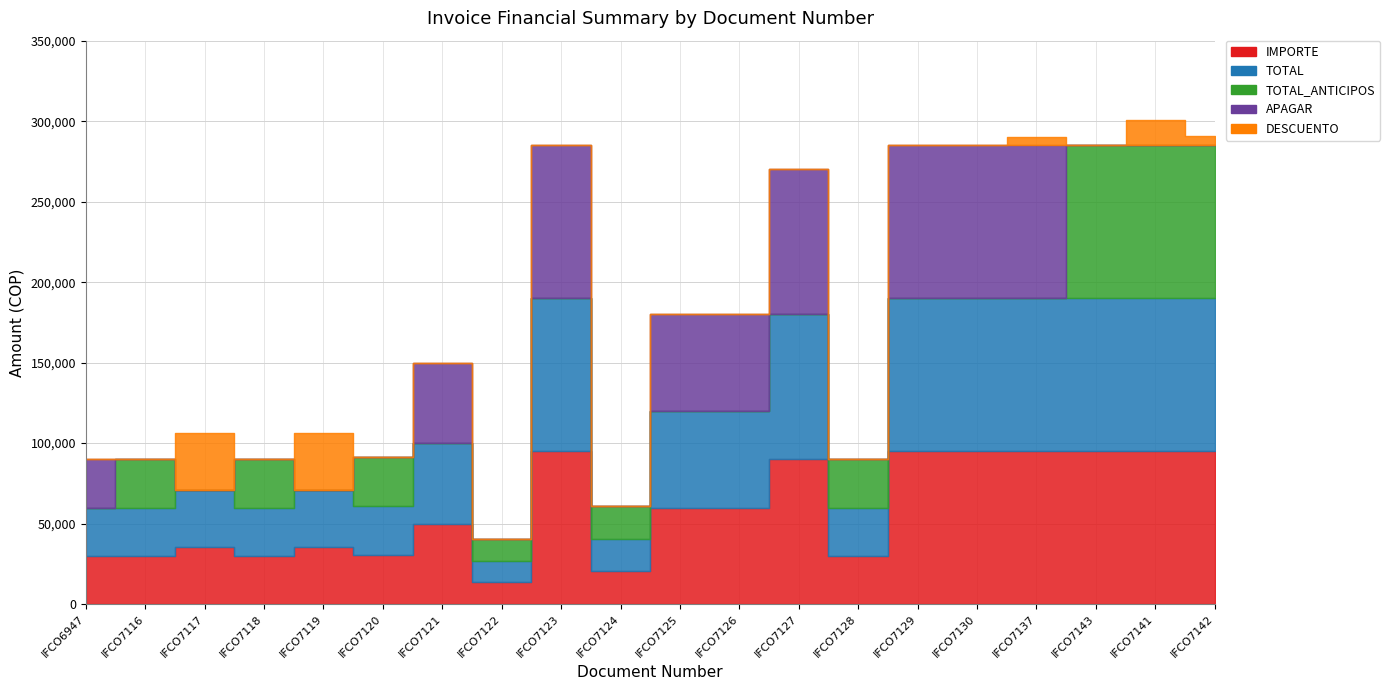

Where is APAGAR nearest to the value 47500?

IFCO7121